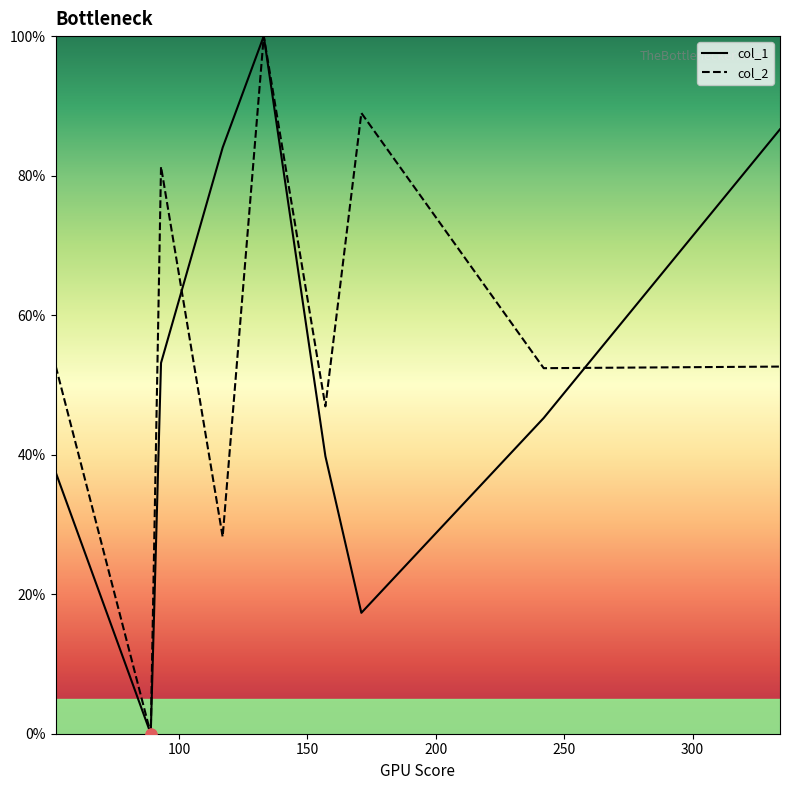

At how many categories does at least one series exceed 99?

1